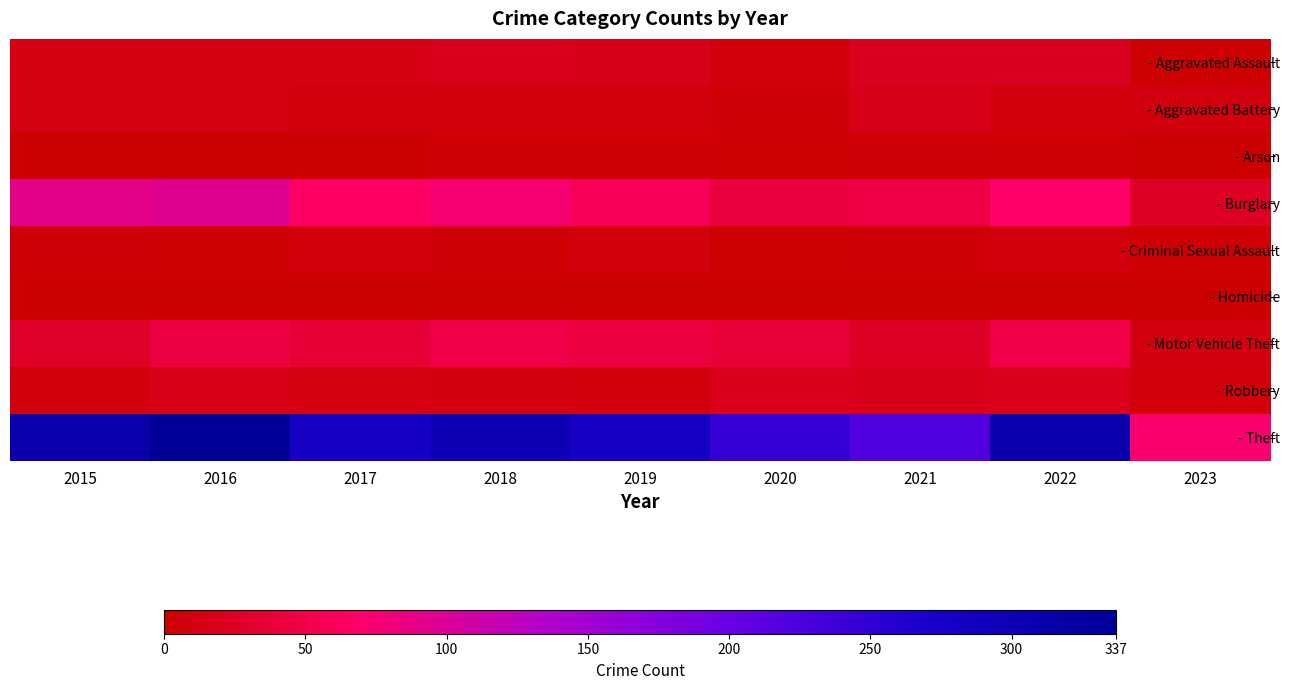

Rank the series at 2019 from lowest to highest value.

- Homicide, - Arson, - Aggravated Battery, - Robbery, - Criminal Sexual Assault, - Aggravated Assault, - Motor Vehicle Theft, - Burglary, - Theft